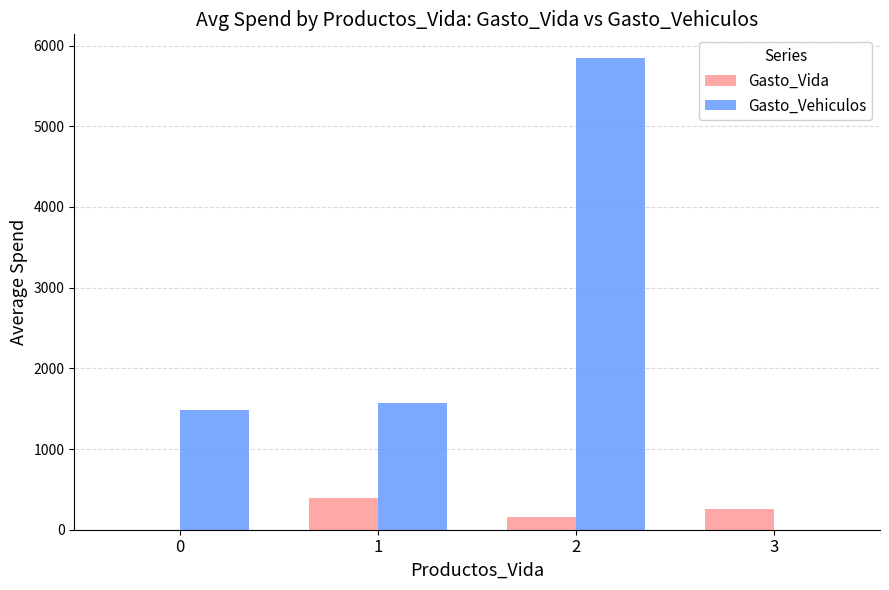

Are the bars horizontal?

No